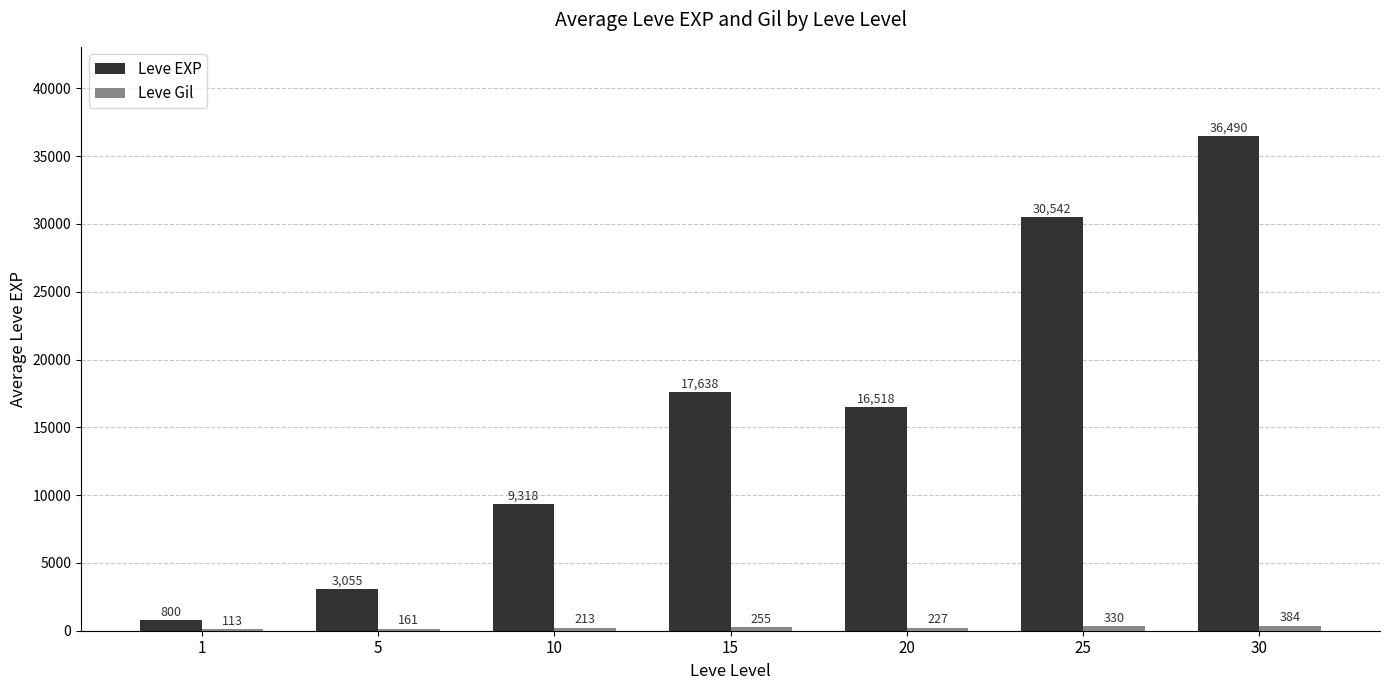

What is the greatest value displayed?

36490